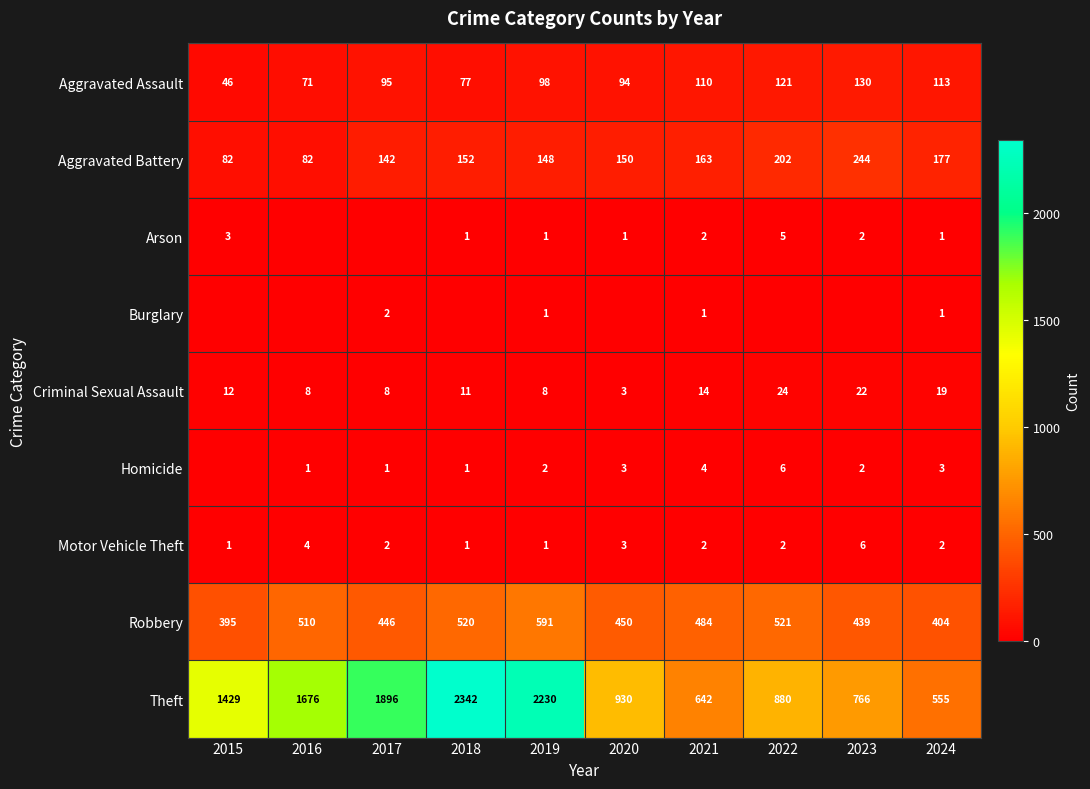

What is the total value across all series at 2018?

3105